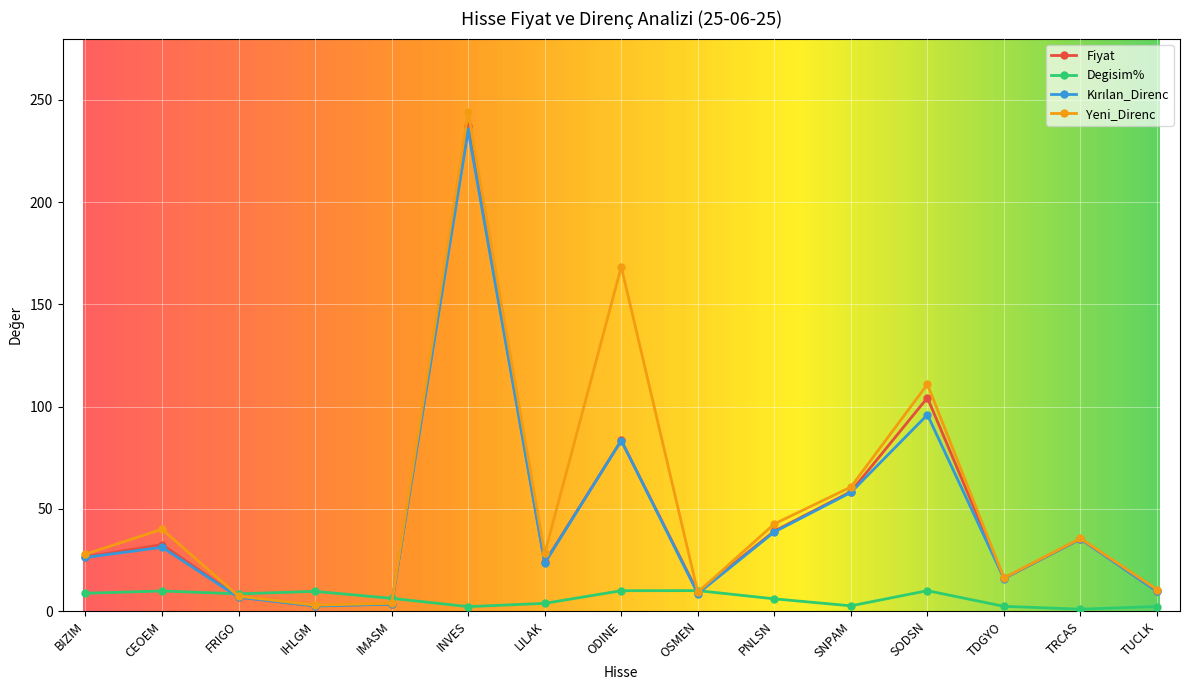

How many lines are shown in the chart?

4